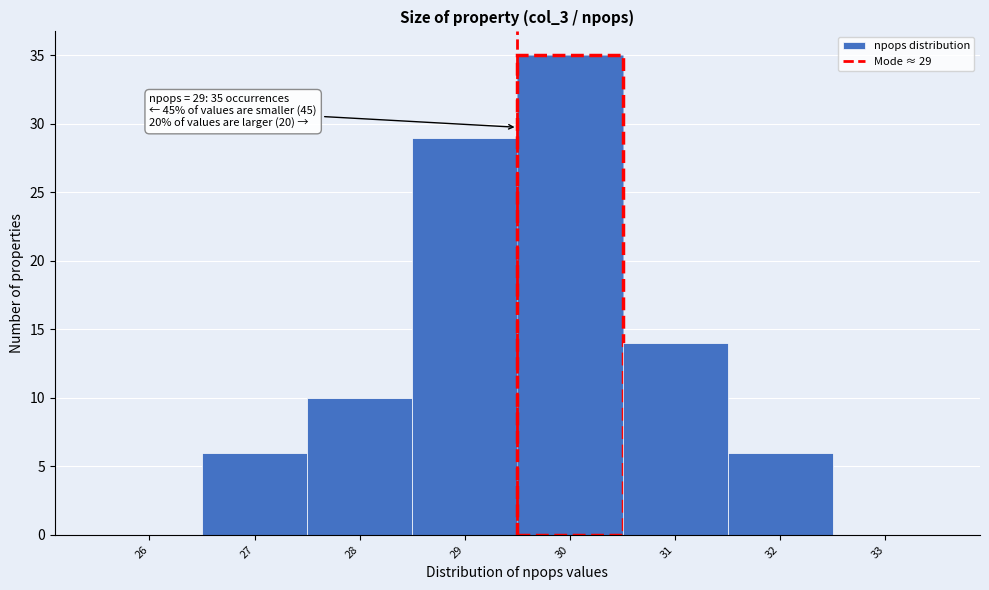

Reading left to right, what are all the values shown in this chart?

26=0	27=6	28=10	29=29	30=35	31=14	32=6	33=0